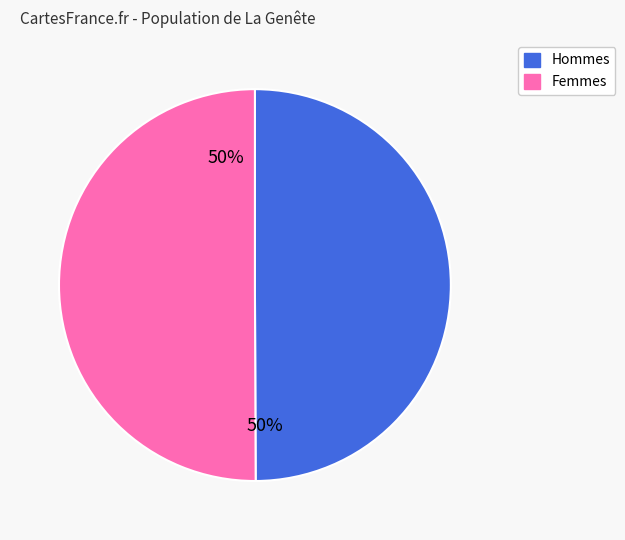

Is it true that Femmes is 39% of the pie?

False